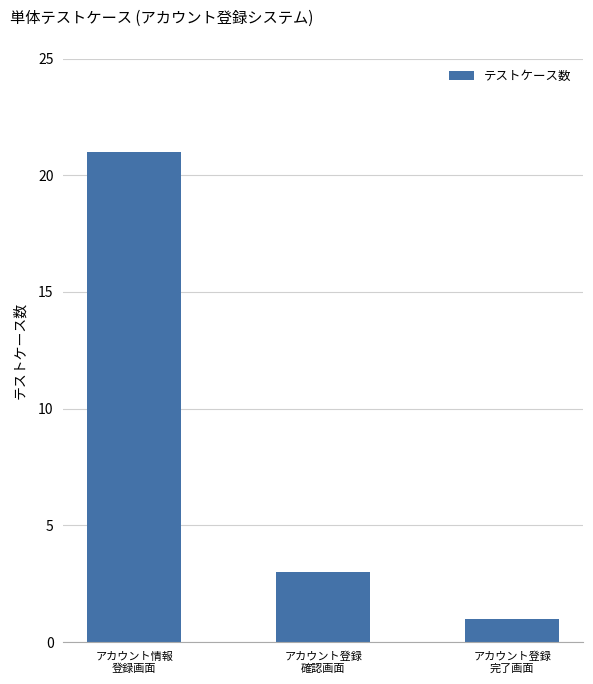

Reading left to right, transcribe all the data shown in this chart.

アカウント情報
登録画面=21	アカウント登録
確認画面=3	アカウント登録
完了画面=1